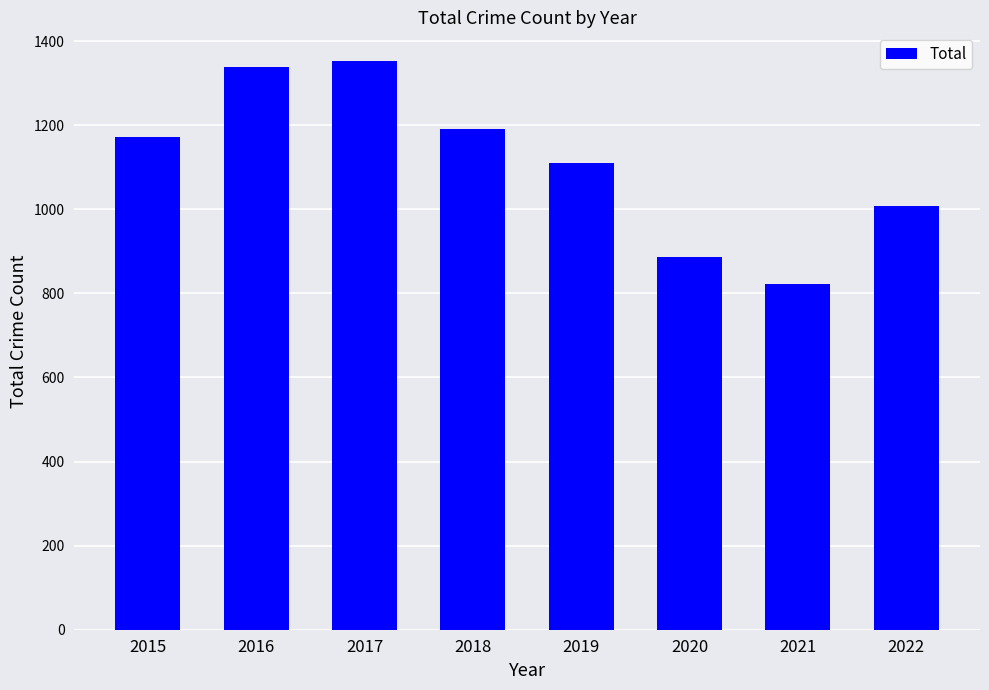

What is the greatest value displayed?

1353